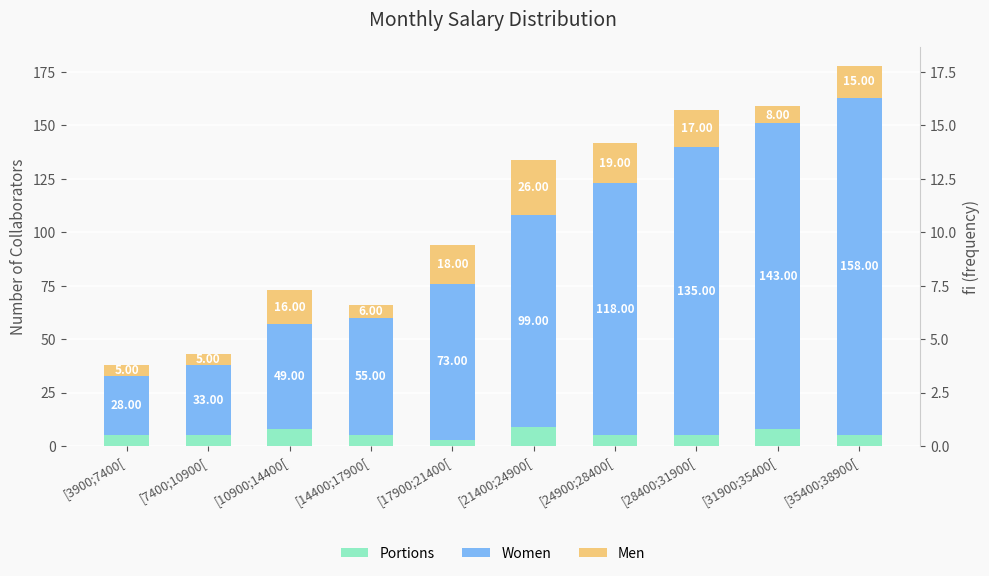

Does the chart contain any negative values?

No